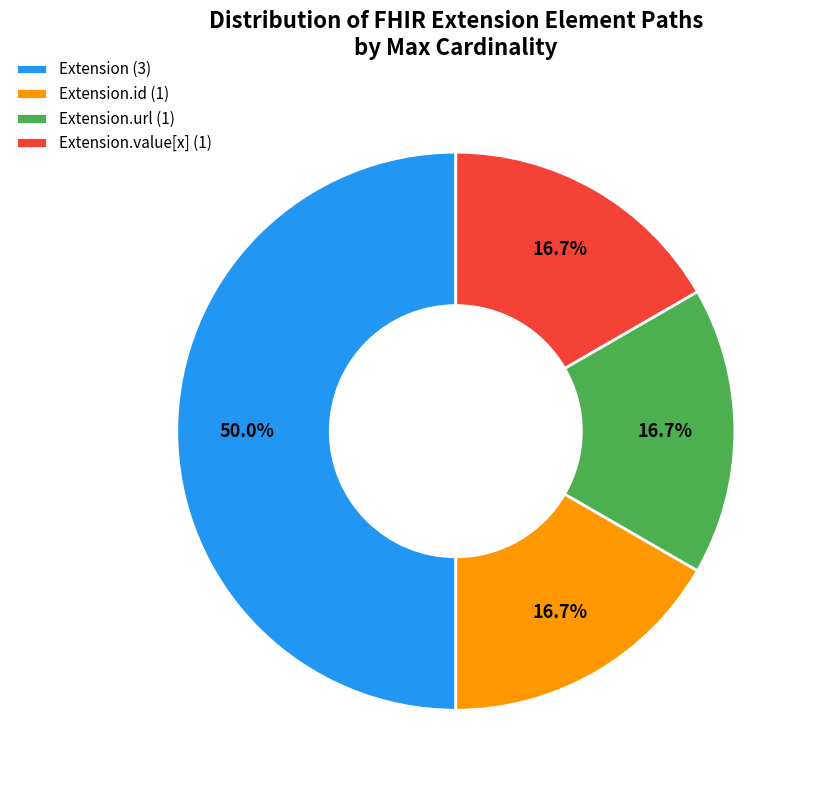

Count the number of slices in the pie.

4